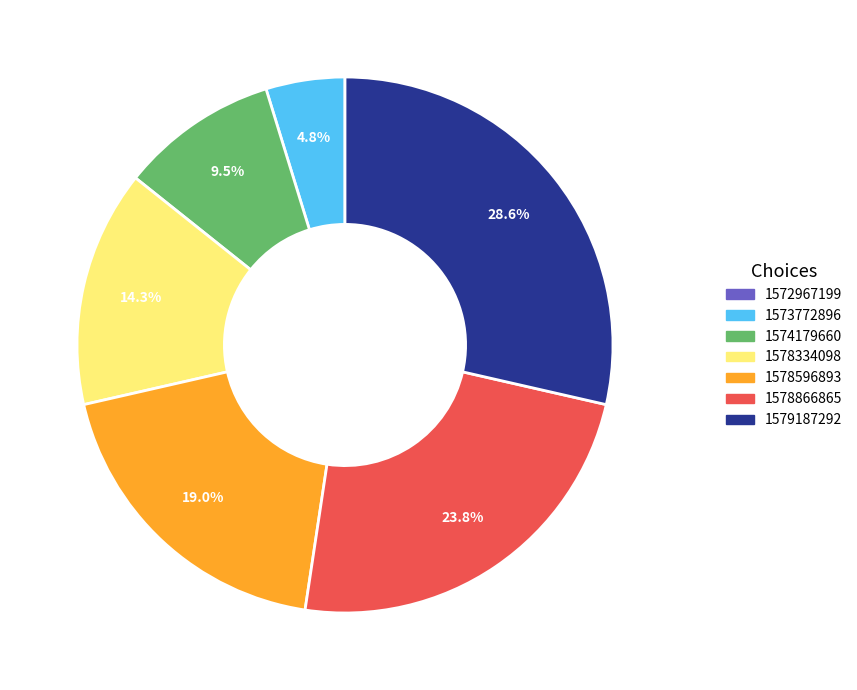

Combined, do 1578866865 and 1573772896 account for over 50%?

No